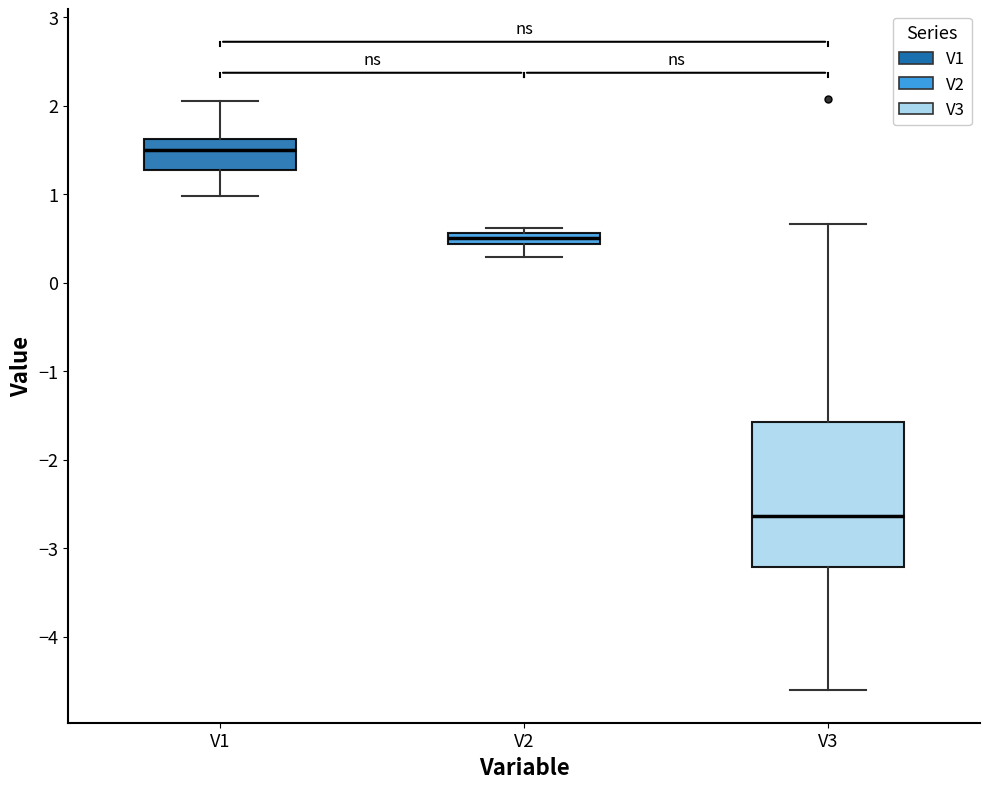

Which box is the tallest, from its lower edge to its upper edge?

V3